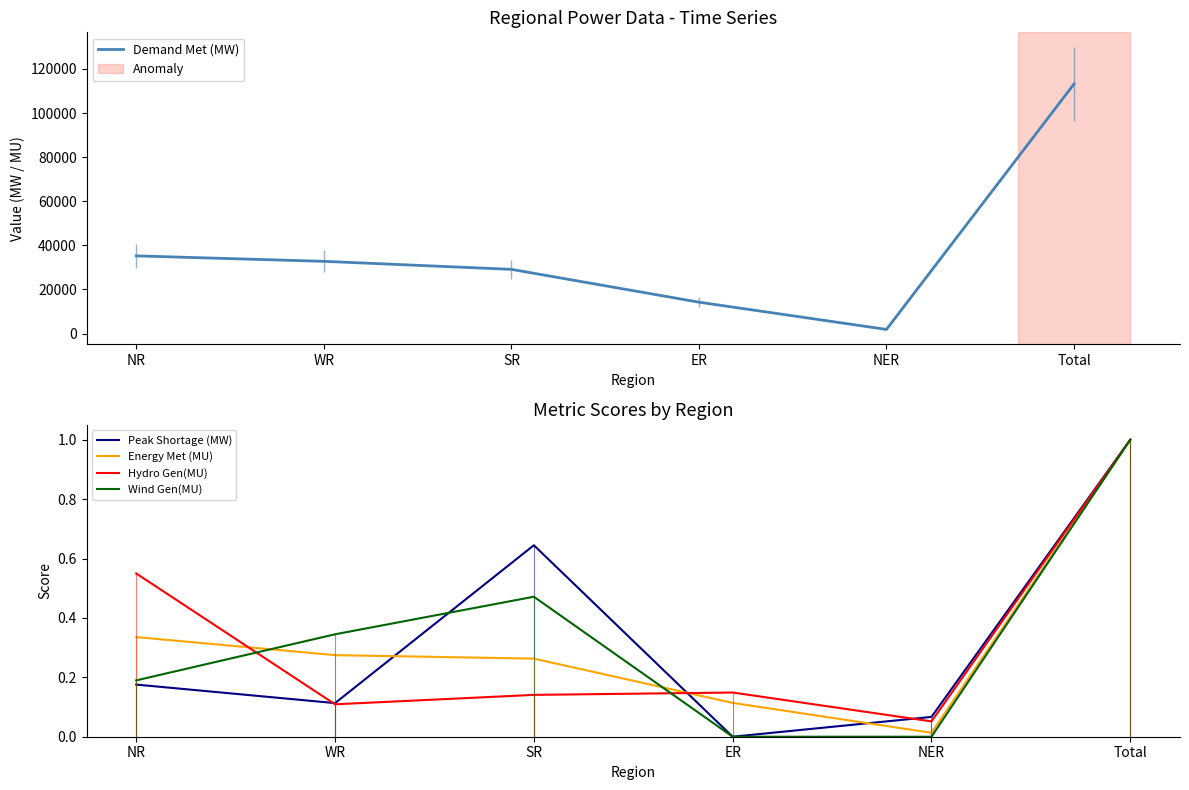

Reading right to left, transcribe all the data shown in this chart.

Demand Met (MW): 113190.0	1870.0	14232.0	29113.0	32752.0	35223.0
Peak Shortage (MW): 1.0	0.1	0.0	0.6	0.1	0.2
Energy Met (MU): 1.0	0.0	0.1	0.3	0.3	0.3
Hydro Gen(MU): 1.0	0.1	0.1	0.1	0.1	0.5
Wind Gen(MU): 1.0	0.0	0.0	0.5	0.3	0.2